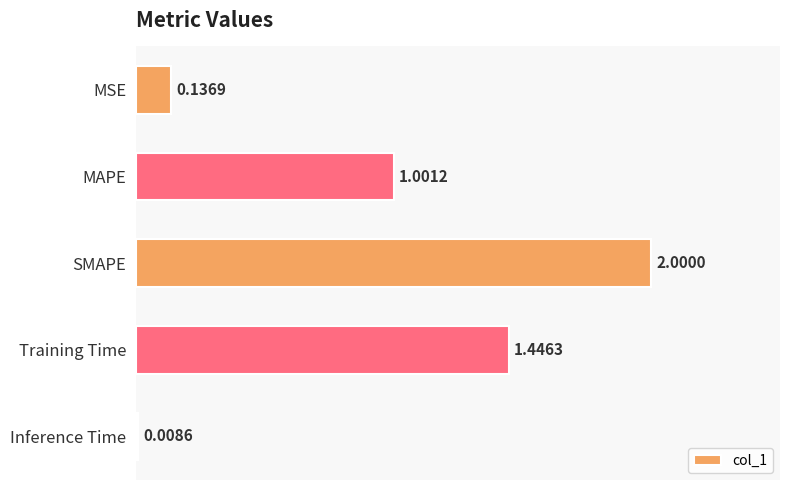

Between Training Time and SMAPE, which is larger?

SMAPE